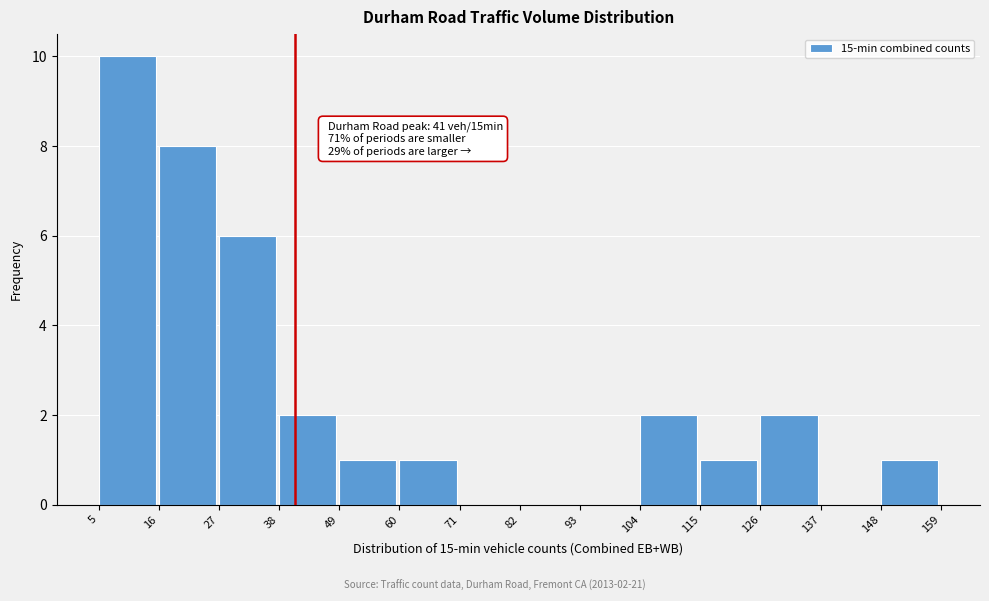

Over which range of the x-axis is the bar tallest?

5 to 16